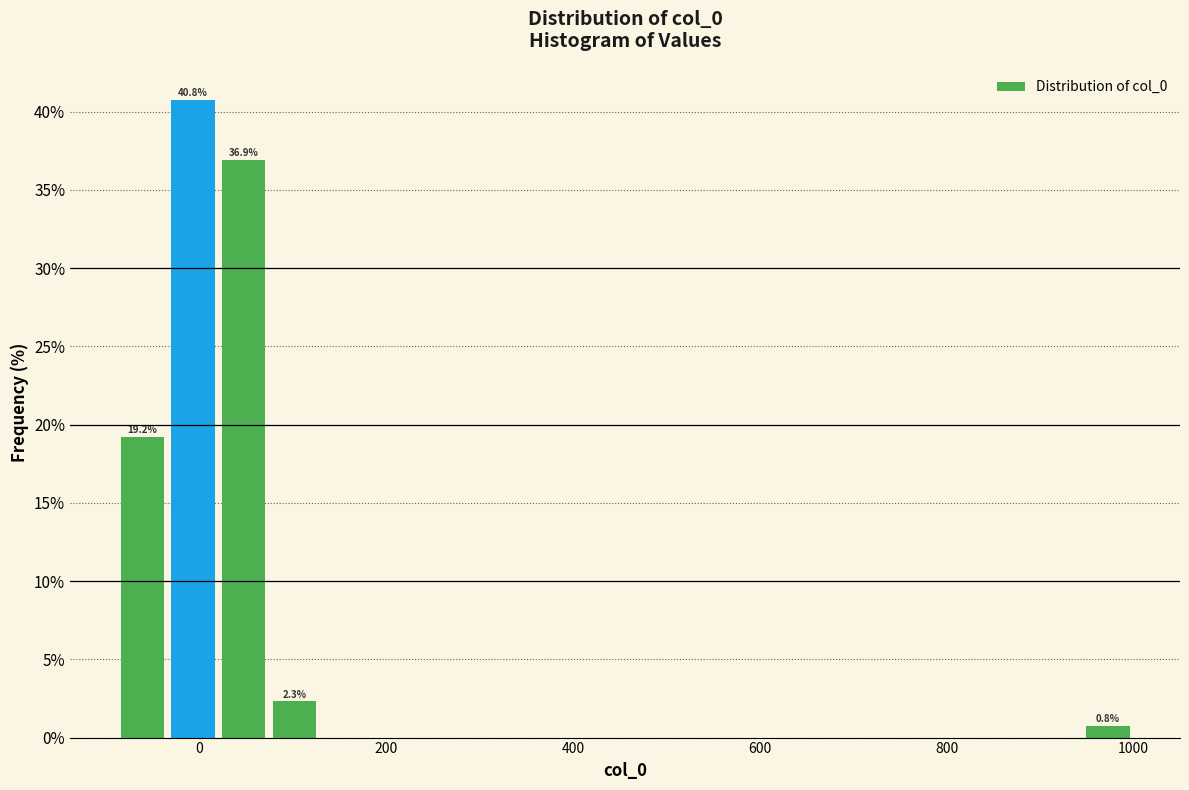

Read against the x-axis, roughly where is the centre of the tallest bar?

0